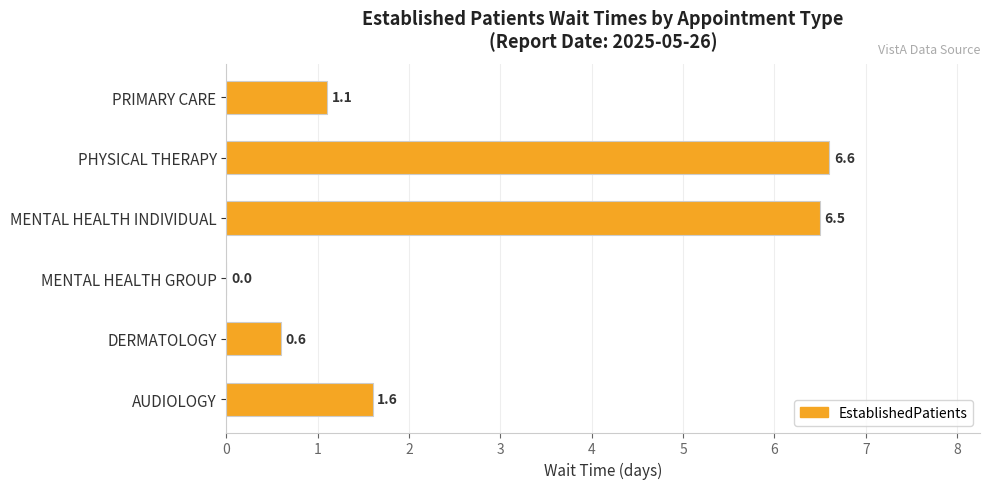

At which category does the chart reach its peak across all series?

PHYSICAL THERAPY